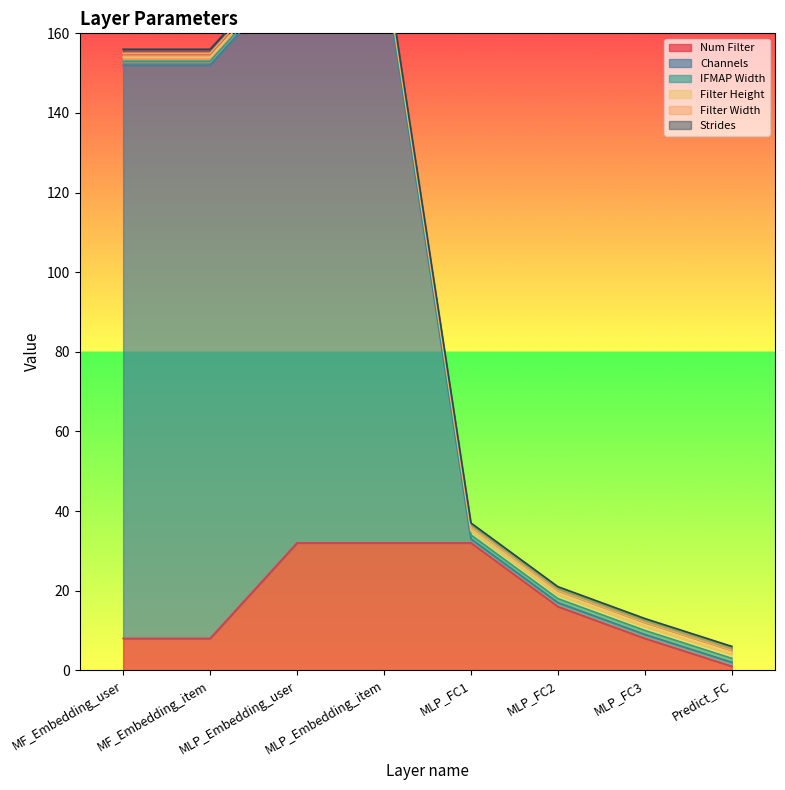

Which series has the largest total across all categories?

Channels